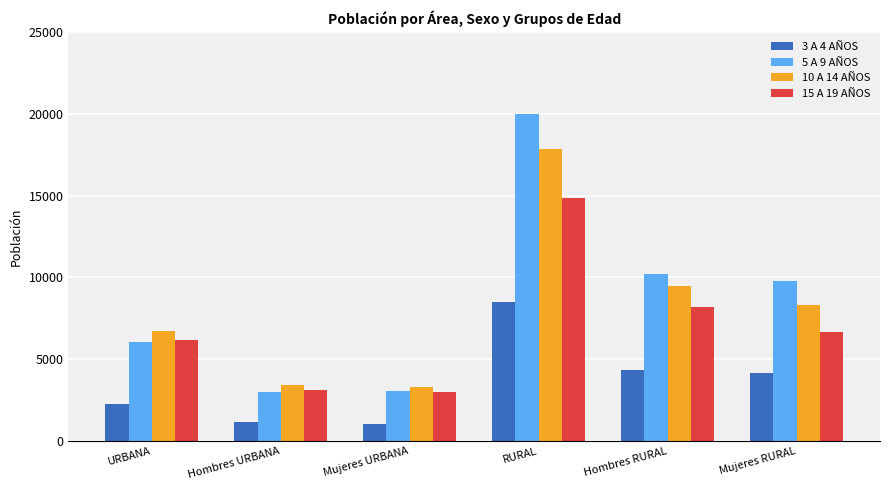

What is the difference between the highest and lowest values at URBANA?

4497